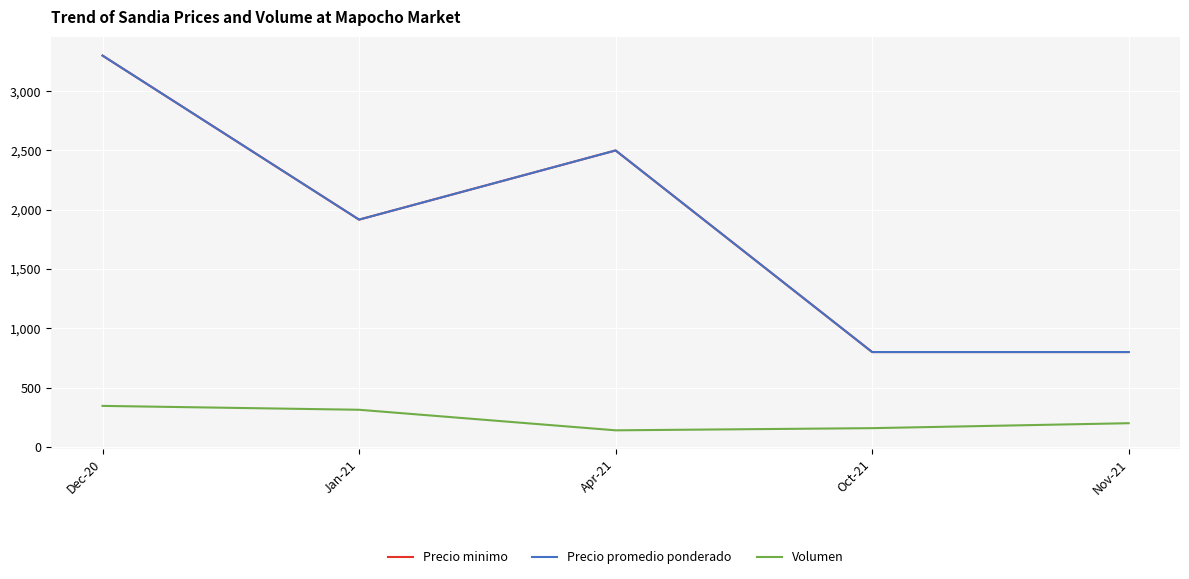

Is the value of Volumen at Dec-20 greater than the value of Precio minimo at Nov-21?

No